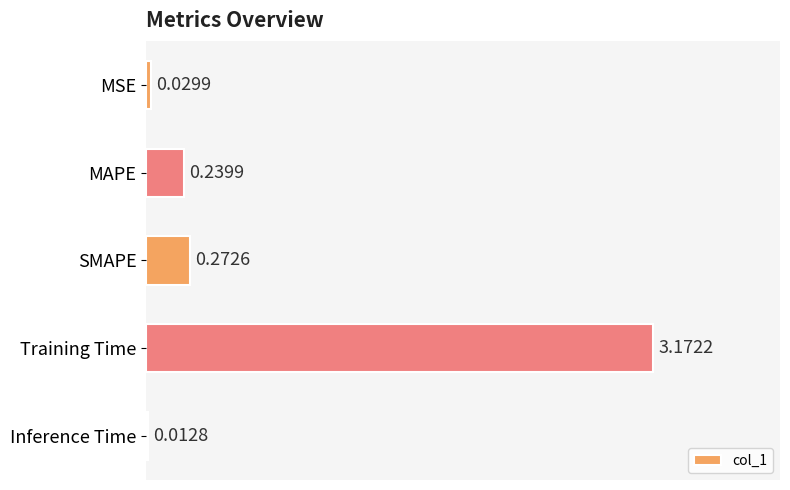

List the labels in order of value, smallest first.

Inference Time, MSE, MAPE, SMAPE, Training Time